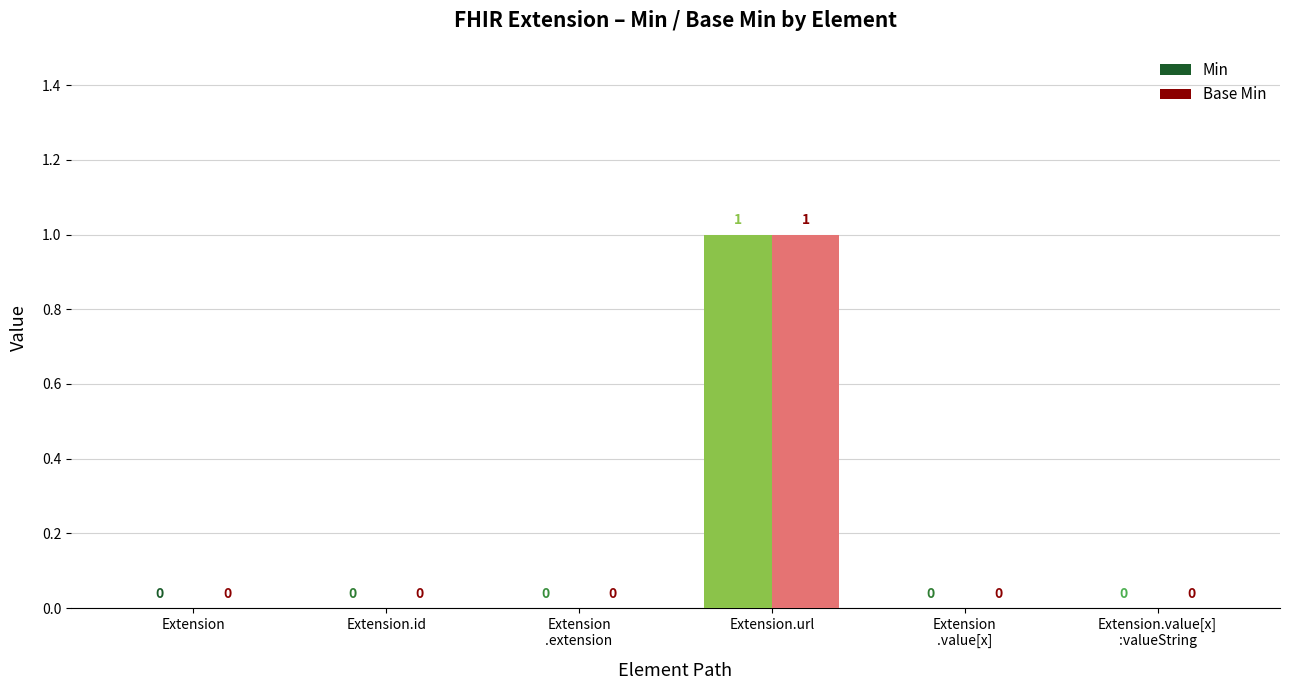

At which label does Min reach its peak?

Extension.url